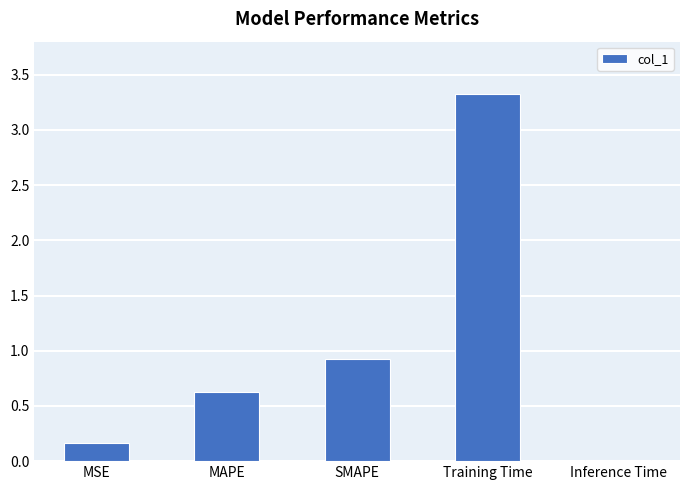

Where is the data nearest to the value 1?

SMAPE